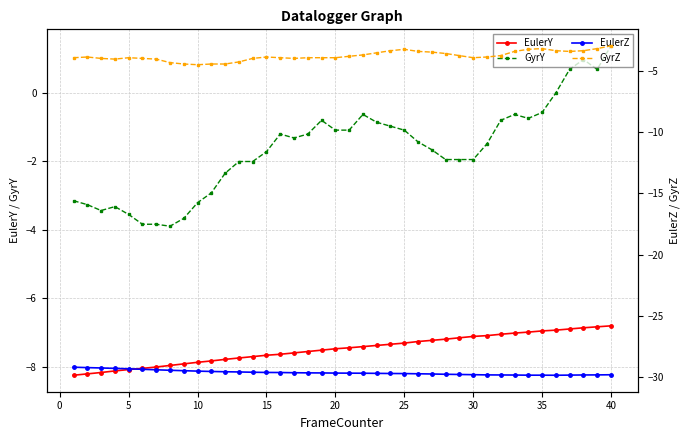

True or false: GyrY has more than 0 points higher than both neighbors.

True